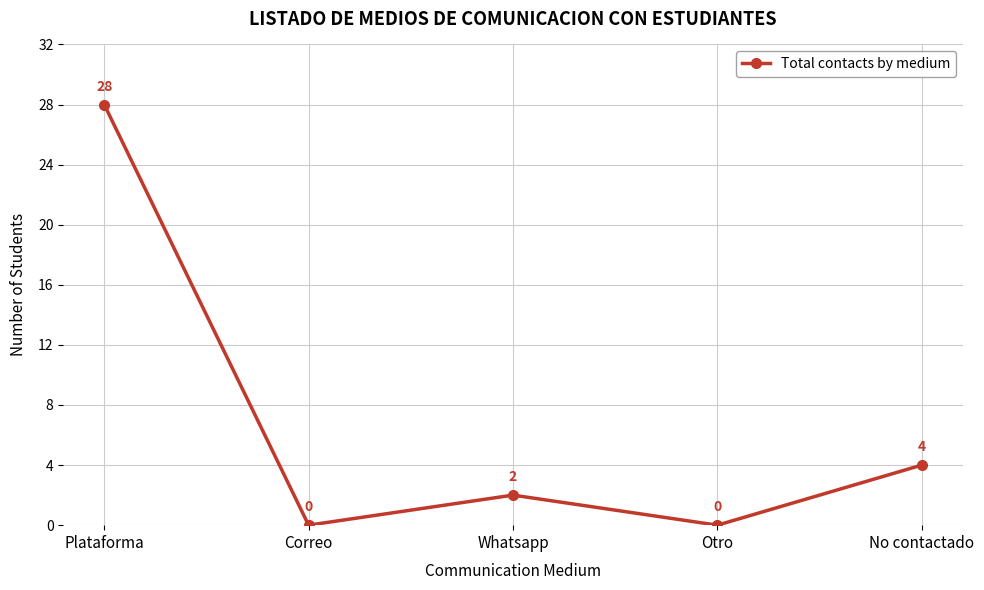

Is it true that the value at Plataforma is 47?

False